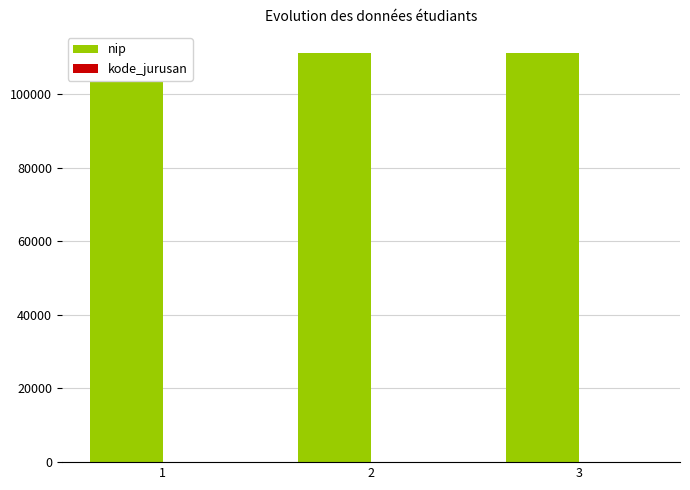

What is the sum of the nip values at 2 and 1?

222445